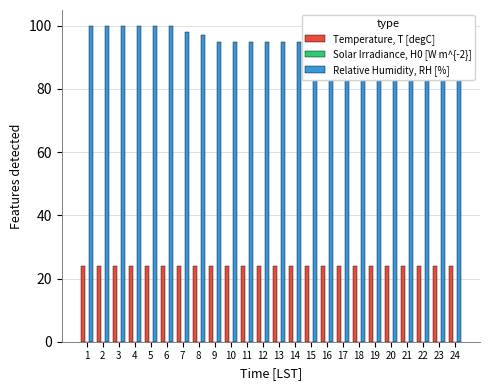

Reading left to right, list all the values displayed in this chart.

Temperature, T [degC]: 1=24	2=24	3=24	4=24	5=24	6=24	7=24	8=24	9=24	10=24	11=24	12=24	13=24	14=24	15=24	16=24	17=24	18=24	19=24	20=24	21=24	22=24	23=24	24=24
Solar Irradiance, H0 [W m^{-2}]: 1=0	2=0	3=0	4=0	5=0	6=0	7=0	8=0	9=0	10=0	11=0	12=0	13=0	14=0	15=0	16=0	17=0	18=0	19=0	20=0	21=0	22=0	23=0	24=0
Relative Humidity, RH [%]: 1=100	2=100	3=100	4=100	5=100	6=100	7=98	8=97	9=95	10=95	11=95	12=95	13=95	14=95	15=95	16=95	17=95	18=95	19=97	20=98	21=100	22=100	23=100	24=100